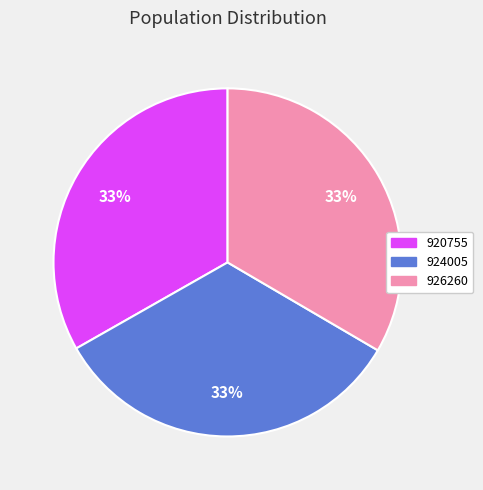

How many segments does this pie chart have?

3